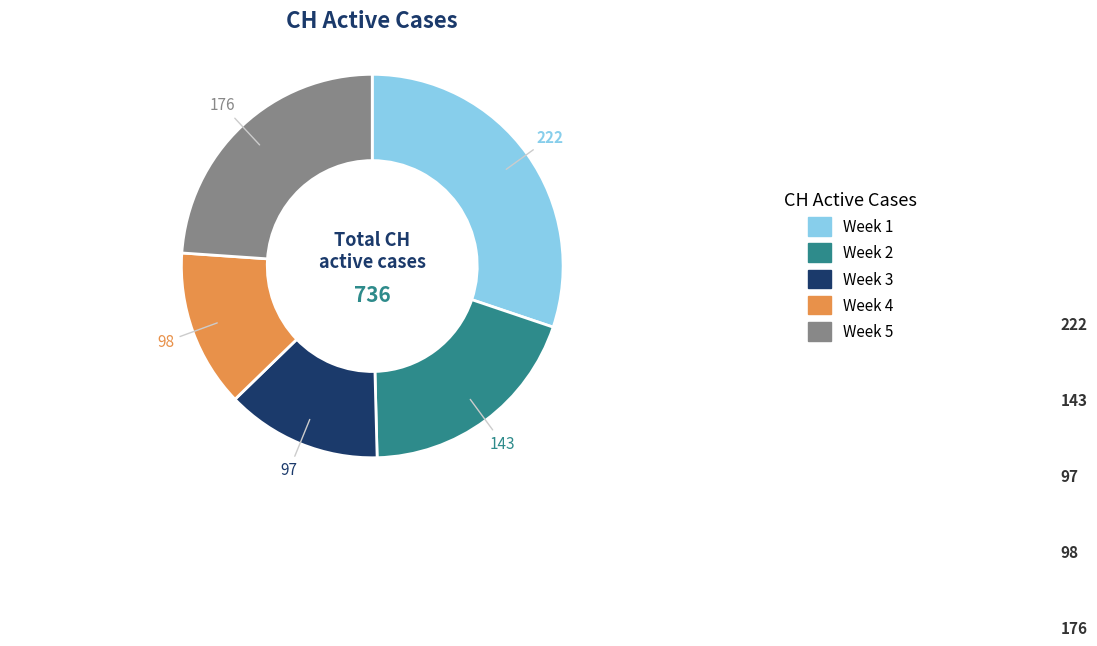

How many slices are in this pie chart?

5